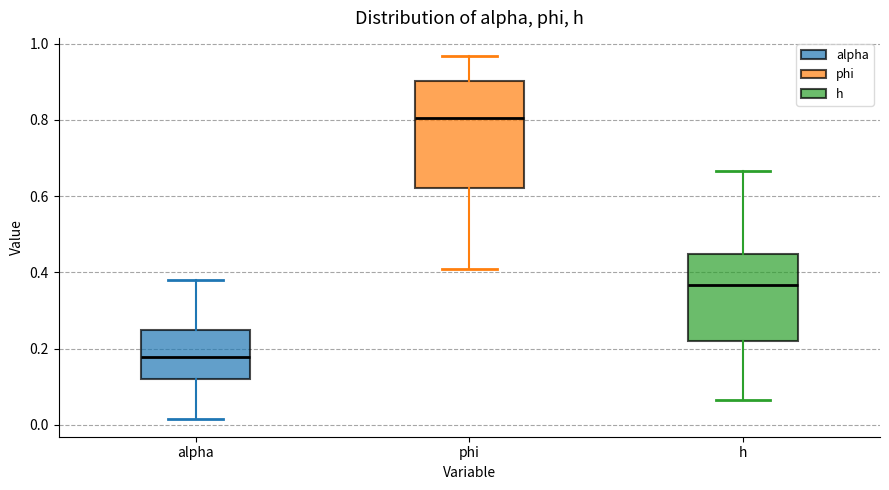

Where is the upper edge of the box for h on the y-axis? The values are not printed on the chart, so give them approximately, as read against the axis.

0.44